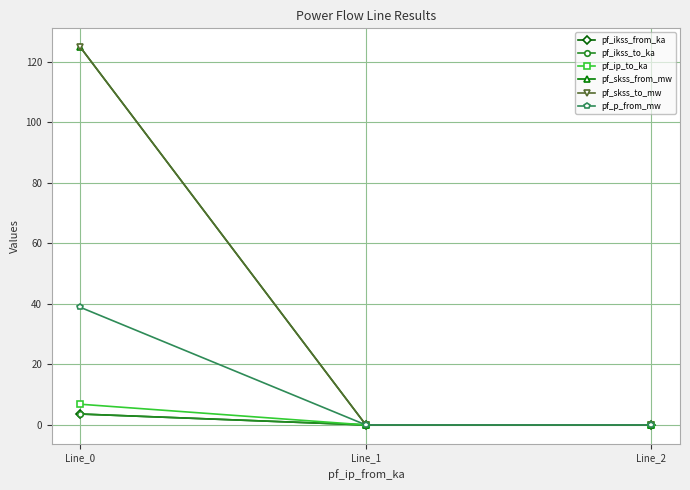

At how many categories does at least one series exceed 40?

1